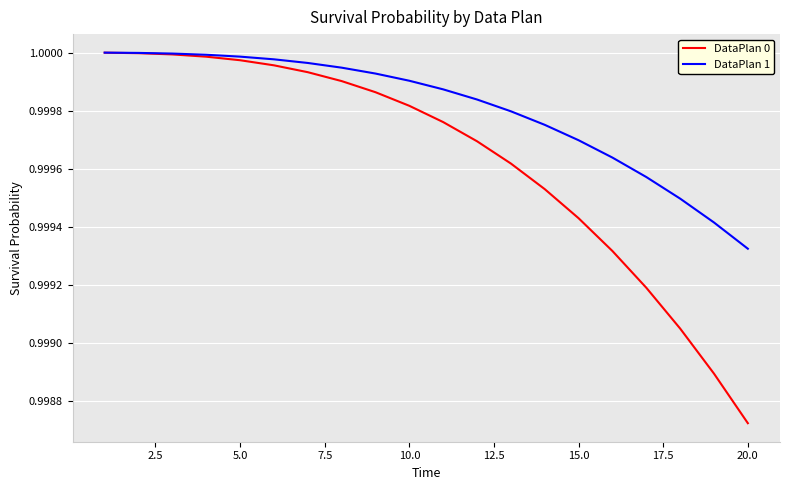

Which series has the widest spread of values?

DataPlan 0